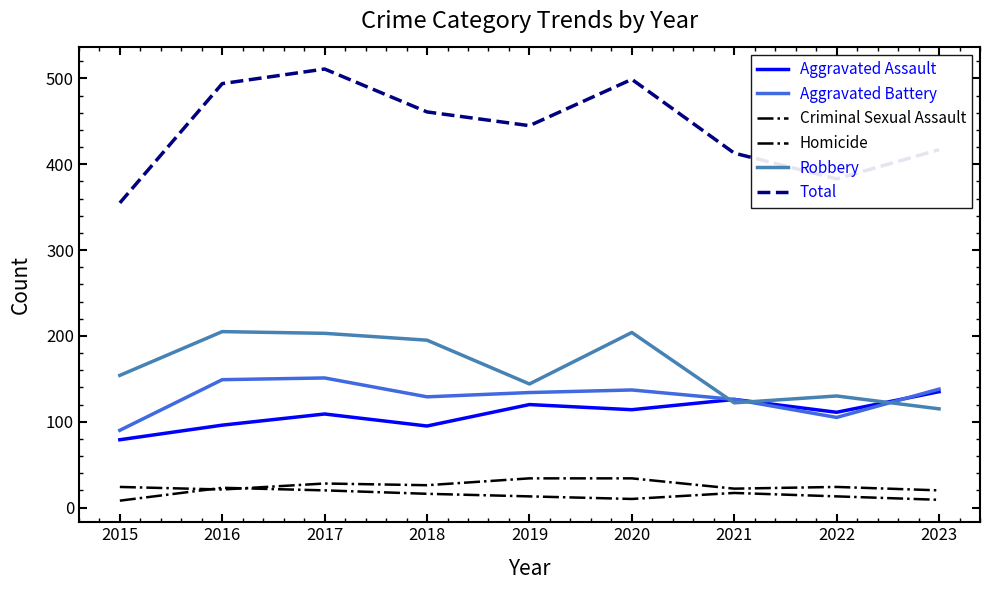

At how many categories does at least one series exceed 455?

4